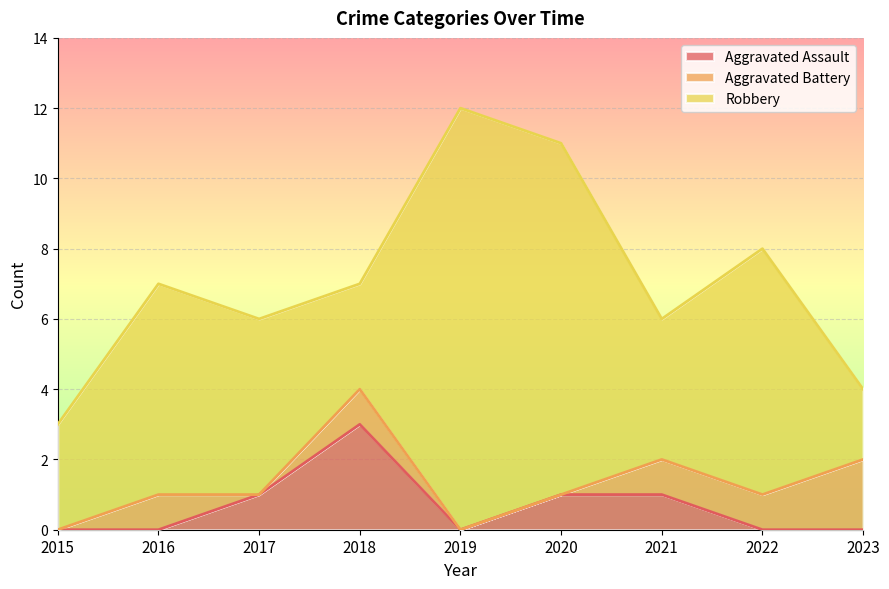

What is the approximate value of Robbery at 2016, to the nearest 10?

10